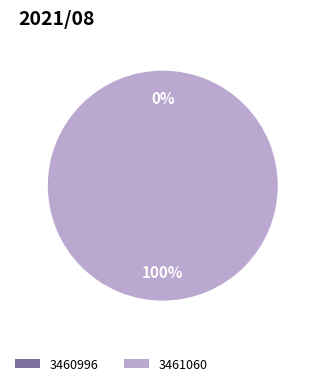

How many slices are in this pie chart?

2